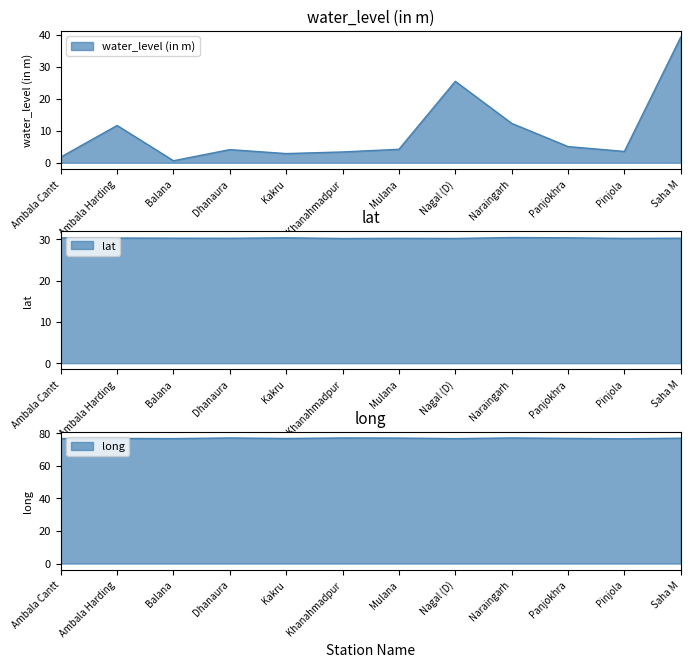

At how many categories does at least one series exceed 65?

12